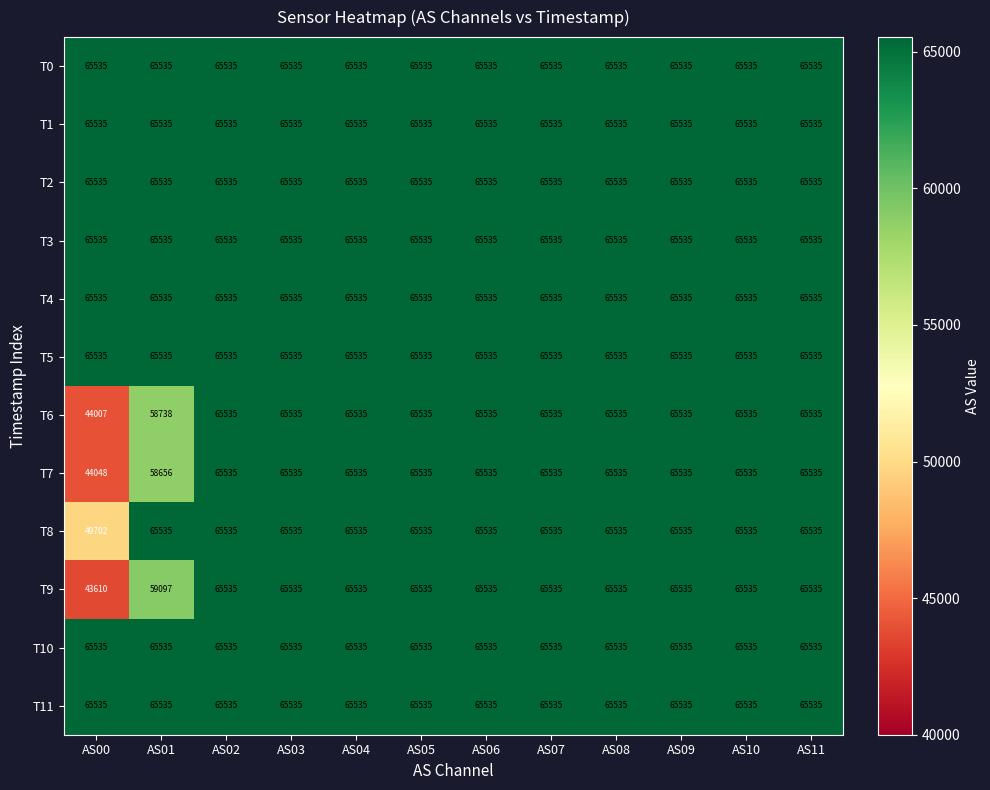

What is the difference between the maximum and minimum values in the T6 series?

21528